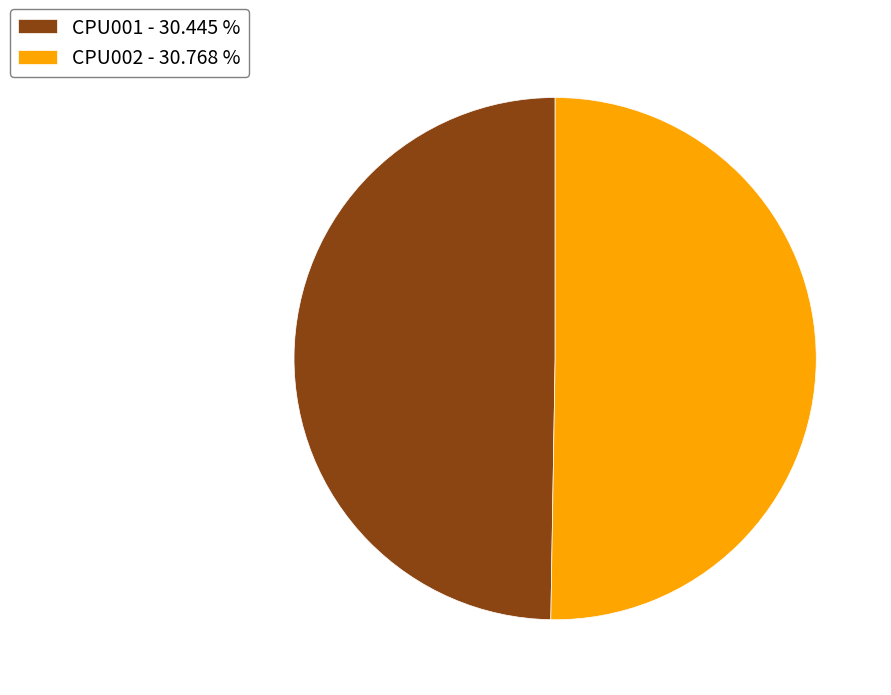

The CPU002 slice represents 44% of the pie. True or false?

False